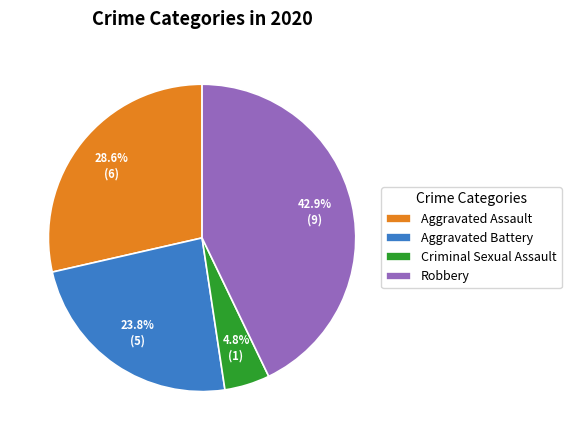

To the nearest percent, what portion does Robbery represent?

43%